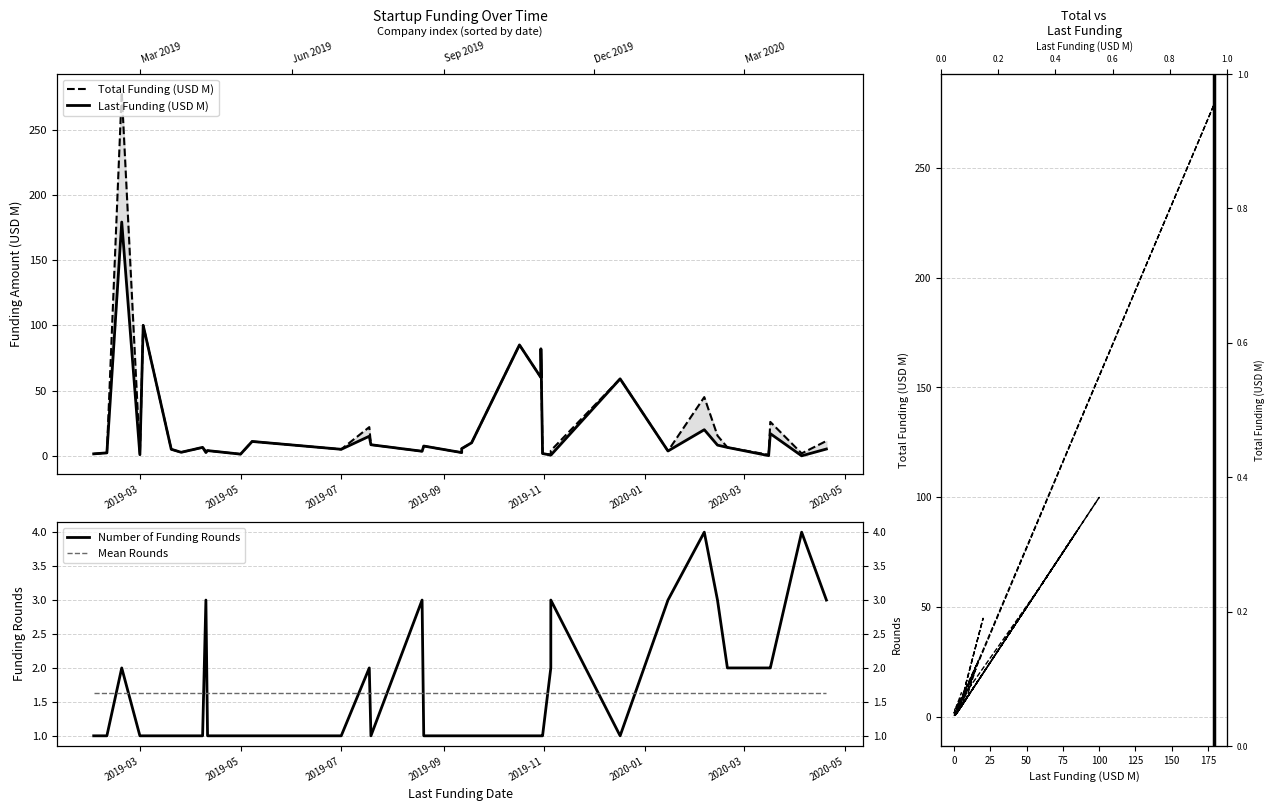

Rank the series by their average value, from lowest to highest.

Number of Funding Rounds, Last Funding (USD M), Total Funding (USD M)